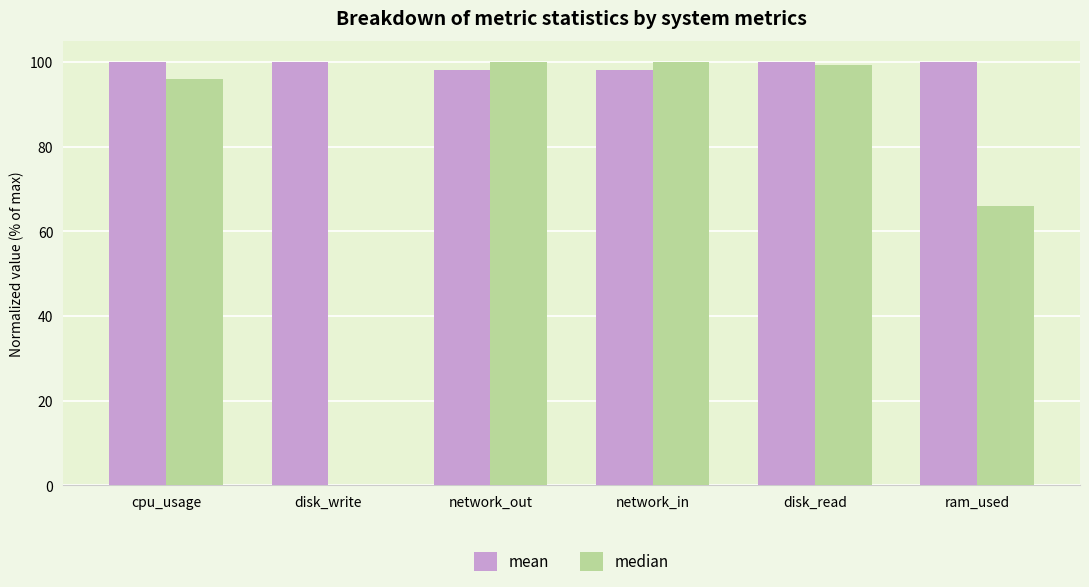

Reading right to left, transcribe all the data shown in this chart.

mean: ram_used=100.0	disk_read=100.0	network_in=98.1	network_out=98.1	disk_write=100.0	cpu_usage=100.0
median: ram_used=66.1	disk_read=99.4	network_in=100.0	network_out=100.0	disk_write=0.0	cpu_usage=96.0